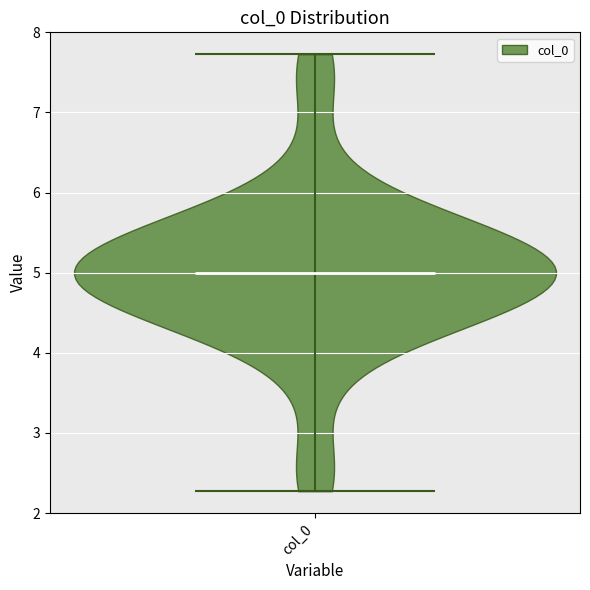

Where does the median line of the violin for col_0 sit on the y-axis? The values are not printed on the chart, so give them approximately, as read against the axis.

5.0